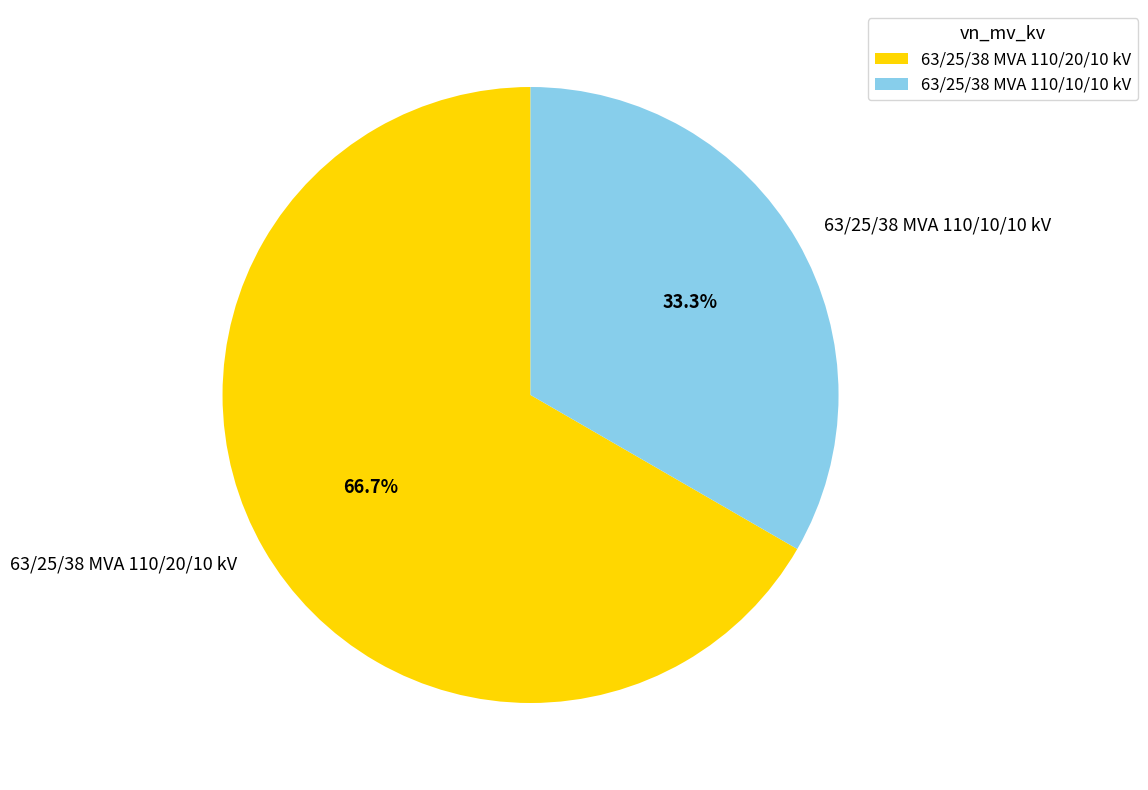

True or false: 63/25/38 MVA 110/20/10 kV accounts for 67% of the total.

True